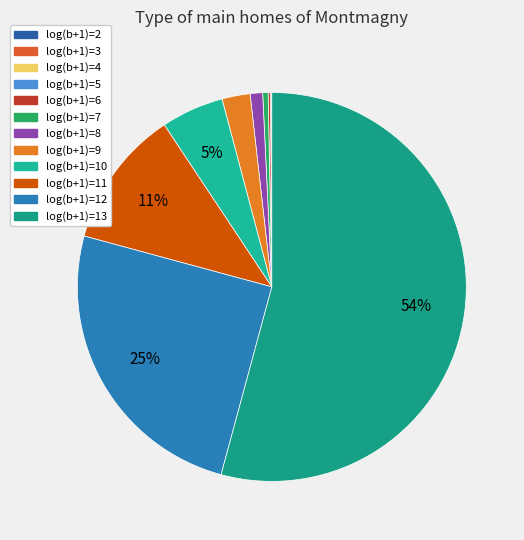

True or false: log(b+1)=3 accounts for 0% of the total.

True